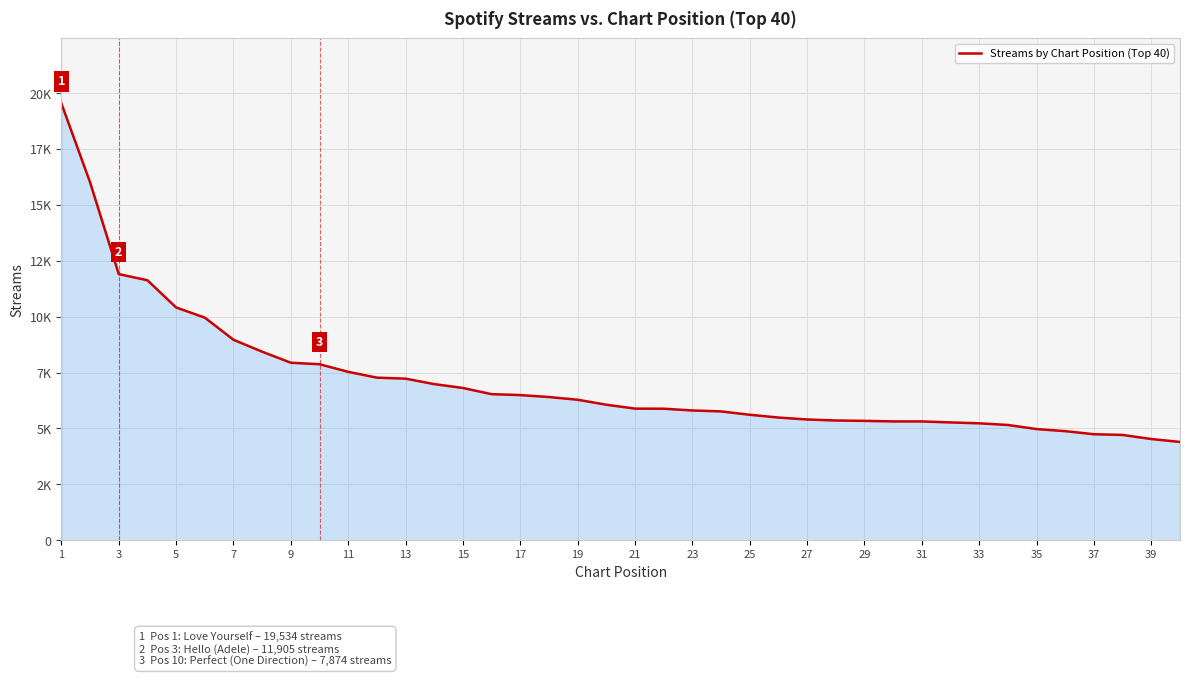

Does the chart have visible grid lines?

Yes